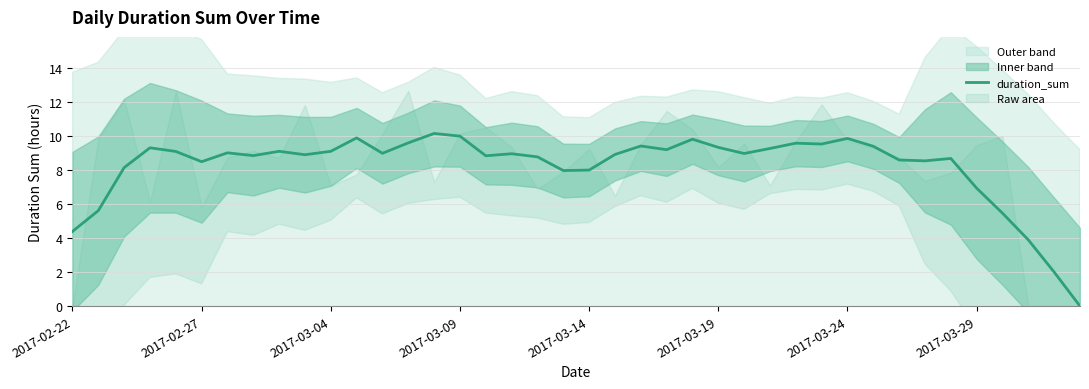

The duration_sum series shows 2.4 at 2017-03-29. True or false?

False